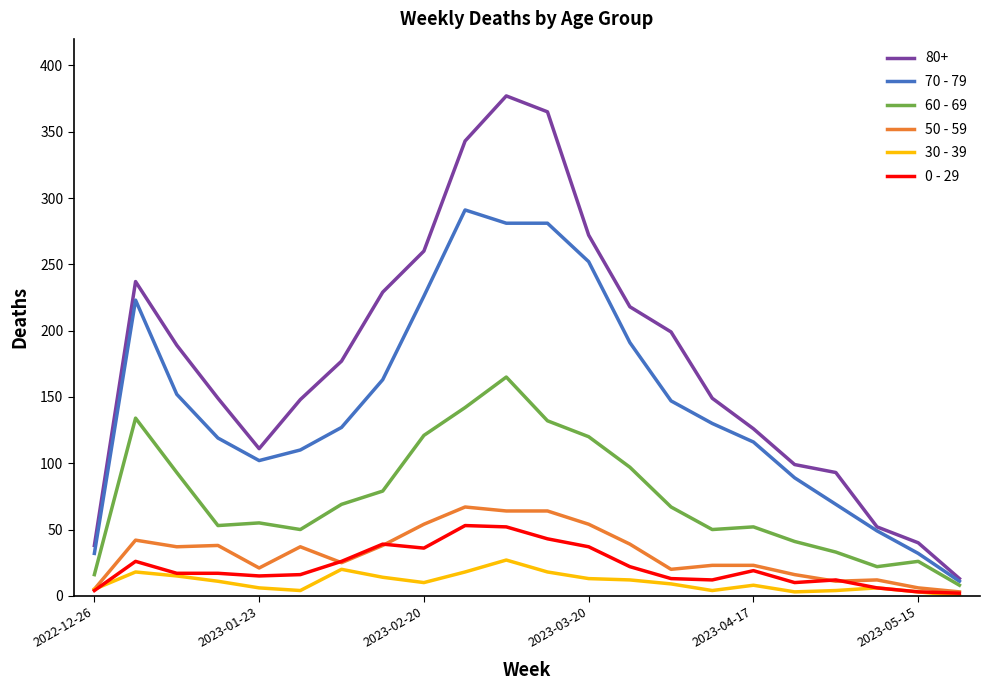

Which series has the largest total across all categories?

80+